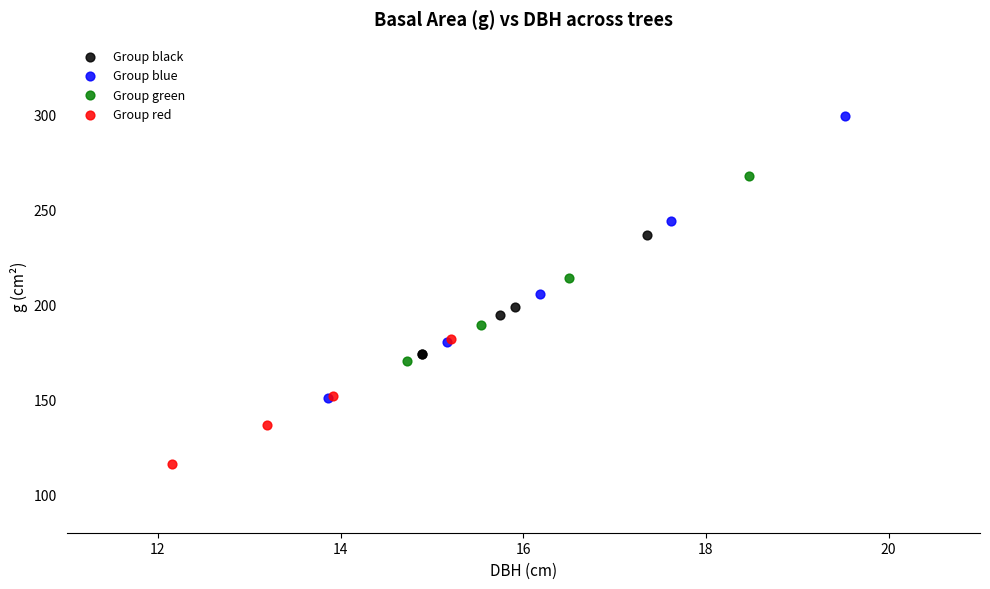

Which series has the largest Y range (max minus min)?

Group blue